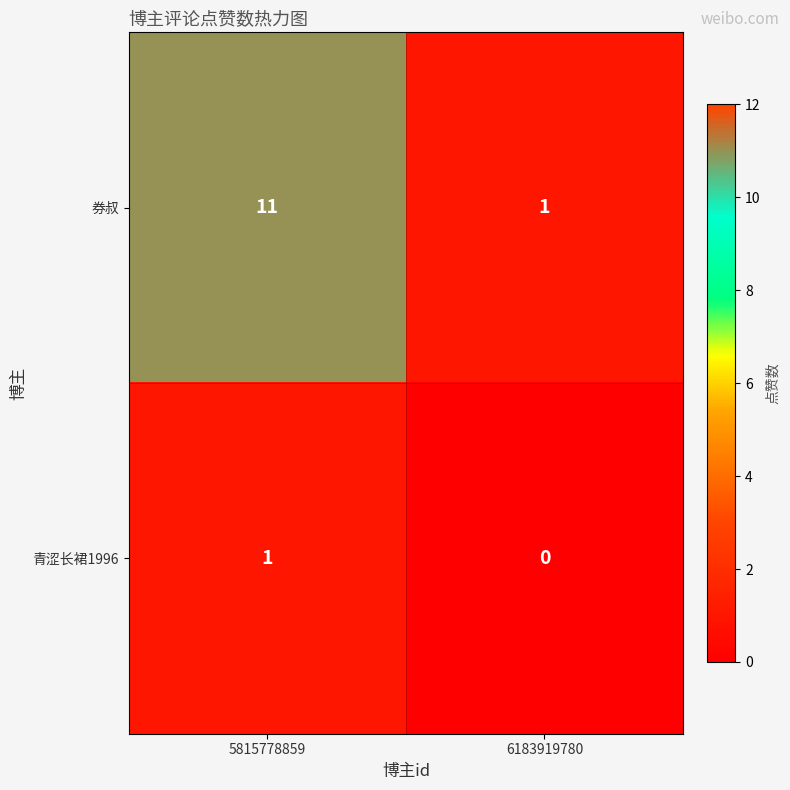

The 券叔 series shows 1 at 6183919780. True or false?

True